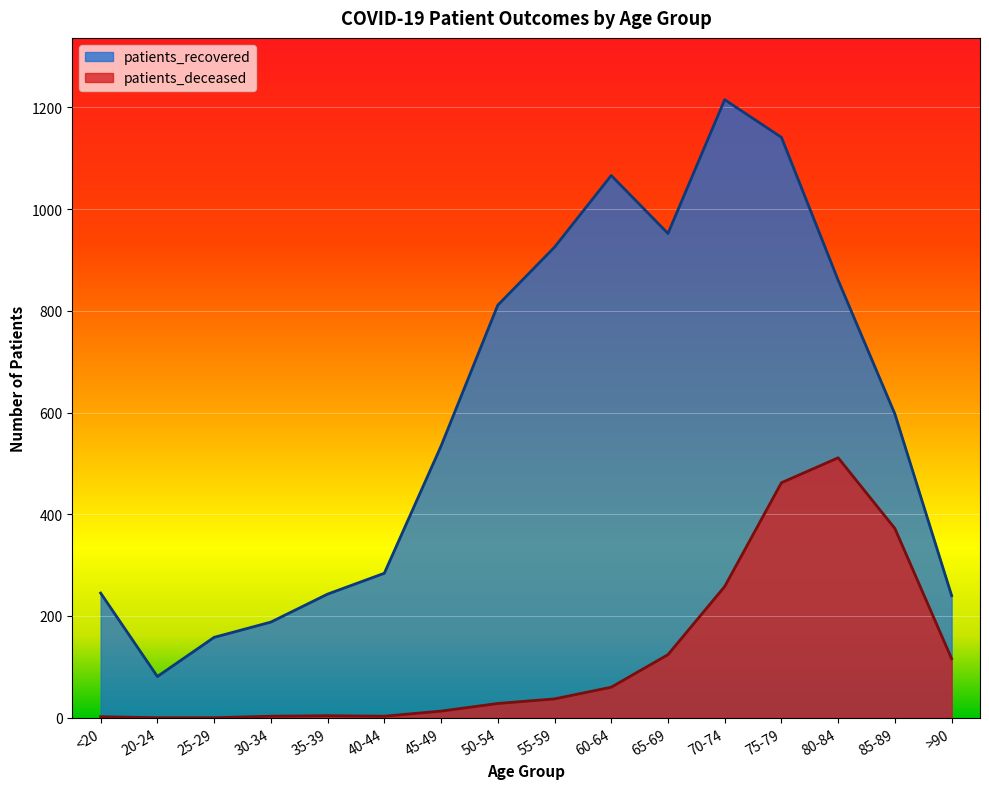

True or false: patients_deceased and patients_recovered intersect in this chart.

False